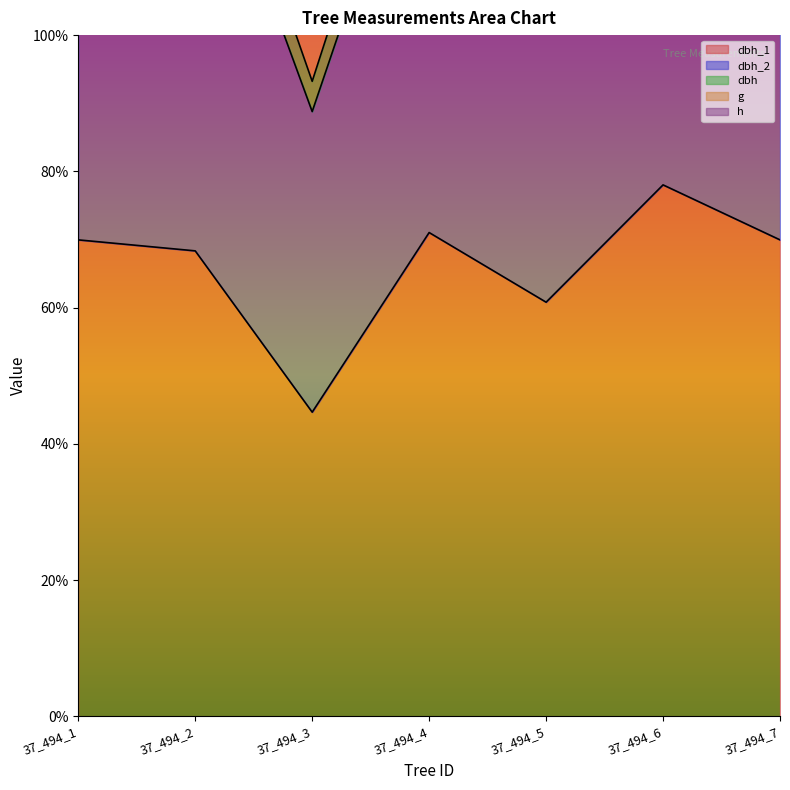

In dbh, how many points are higher than both neighbors (excluding endpoints)?

2